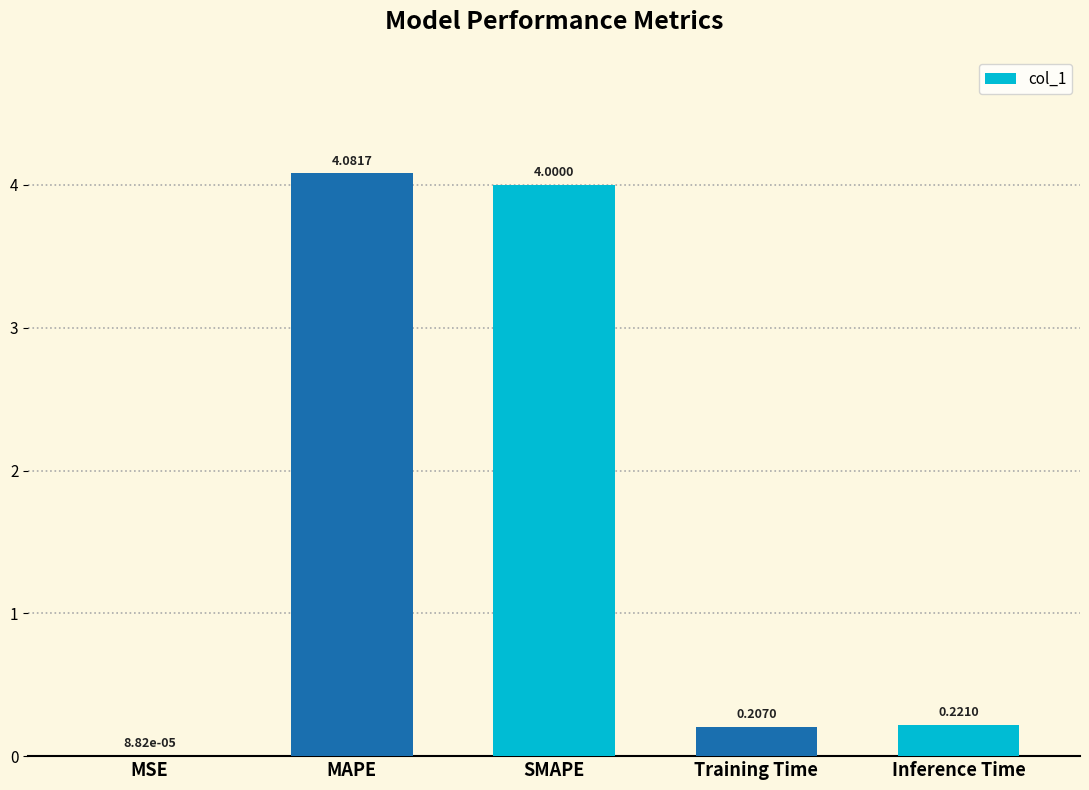

What is the sum of the values at Training Time and MAPE?

4.3